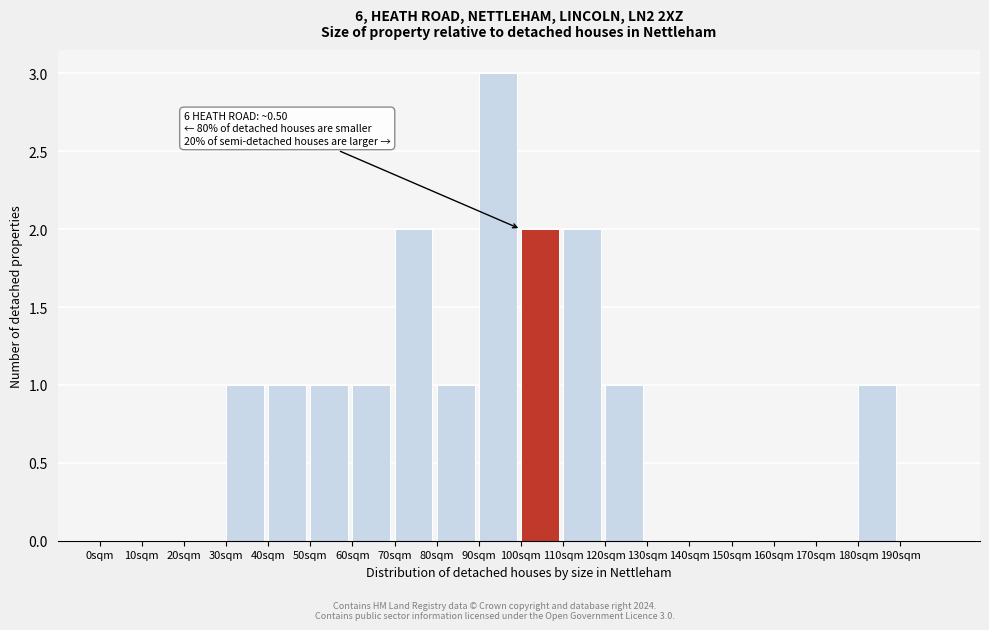

Which range on the x-axis has the tallest bar?

90 to 100